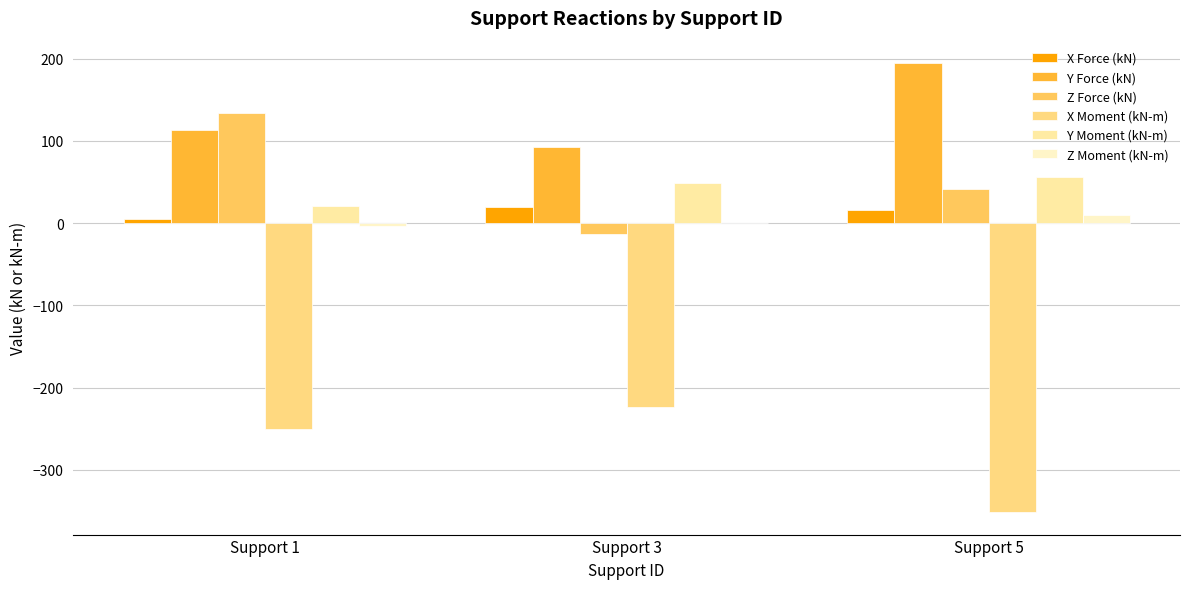

How many values in the Z Force (kN) series exceed 41?

2